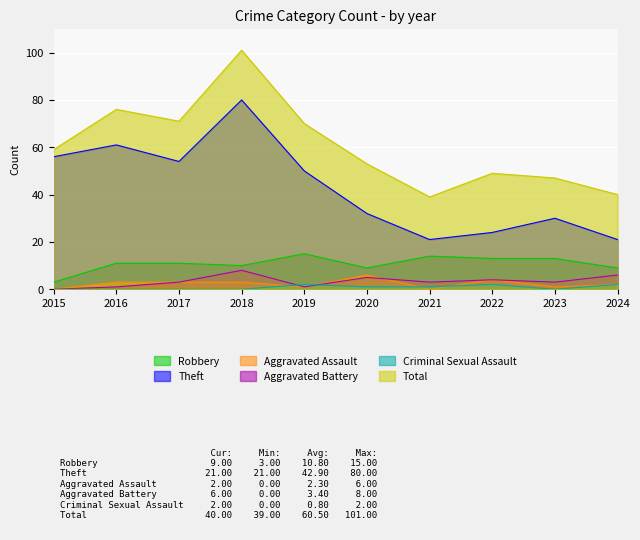

True or false: Total and Aggravated Battery intersect in this chart.

False